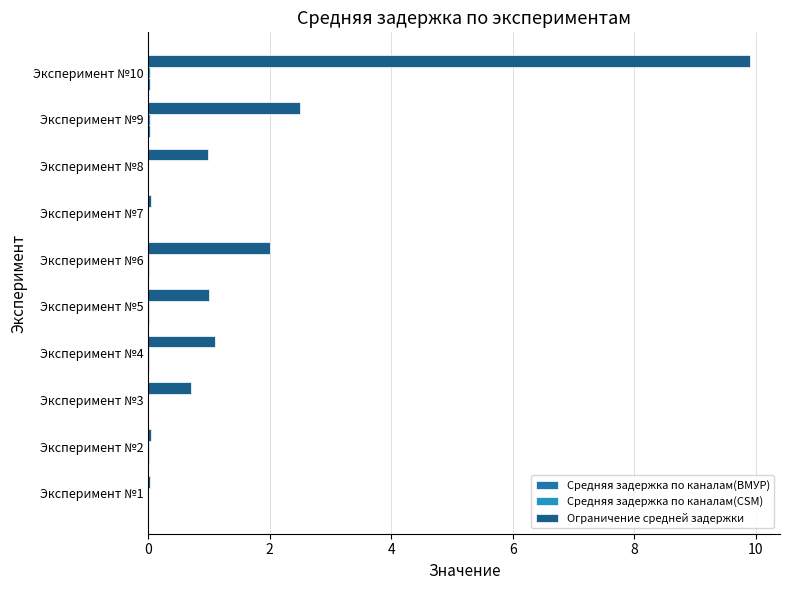

Count the number of data series in this chart.

3